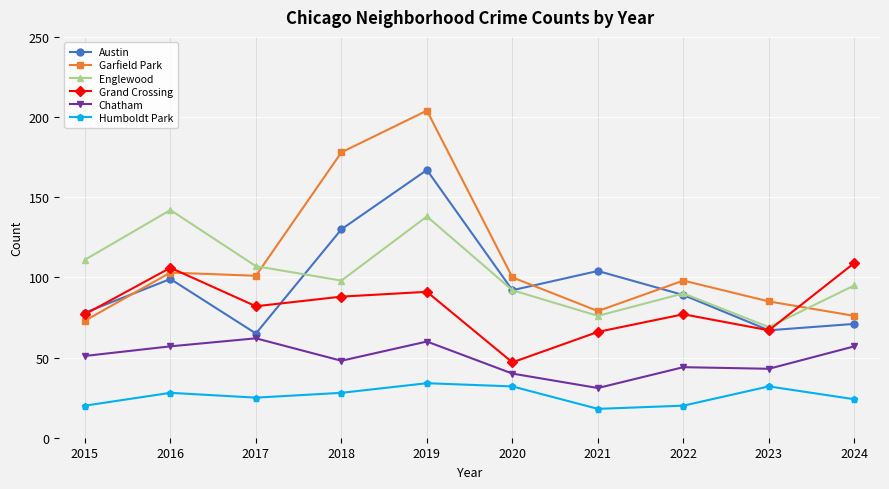

What is the minimum value shown in the chart?

18